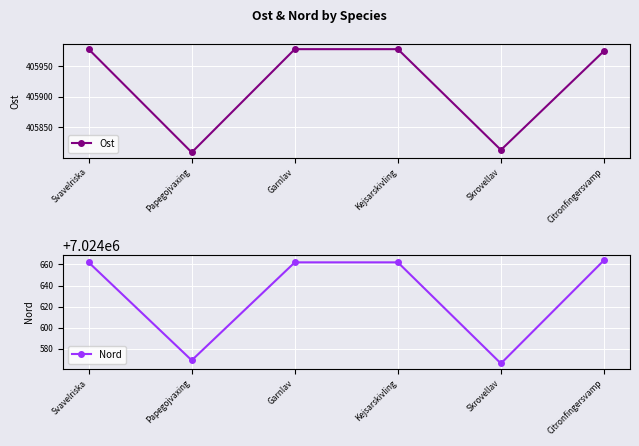

At Papegojvaxing, list the series in order from smallest to largest.

Ost, Nord